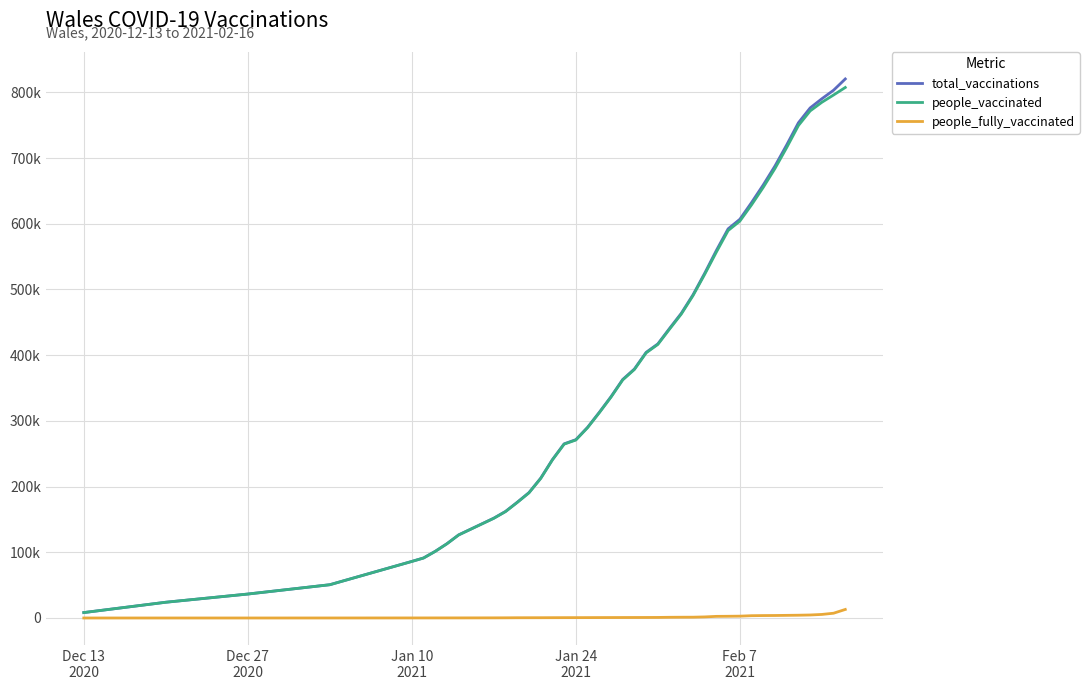

What are all the series names shown in the legend?

total_vaccinations, people_vaccinated, people_fully_vaccinated